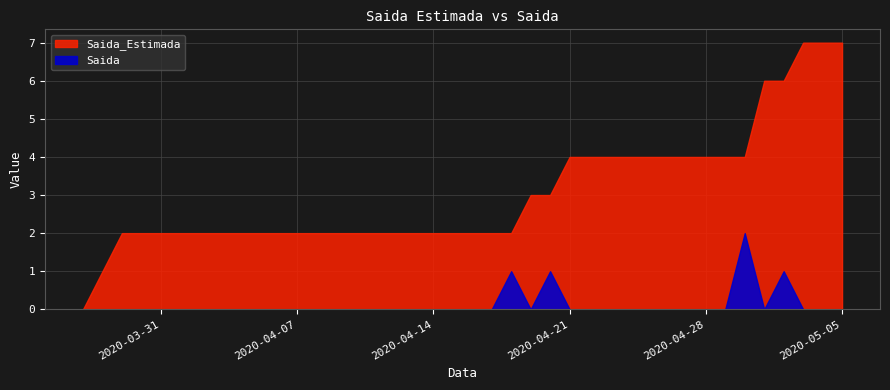

At which label is Saida closest to 1?

2020-04-18